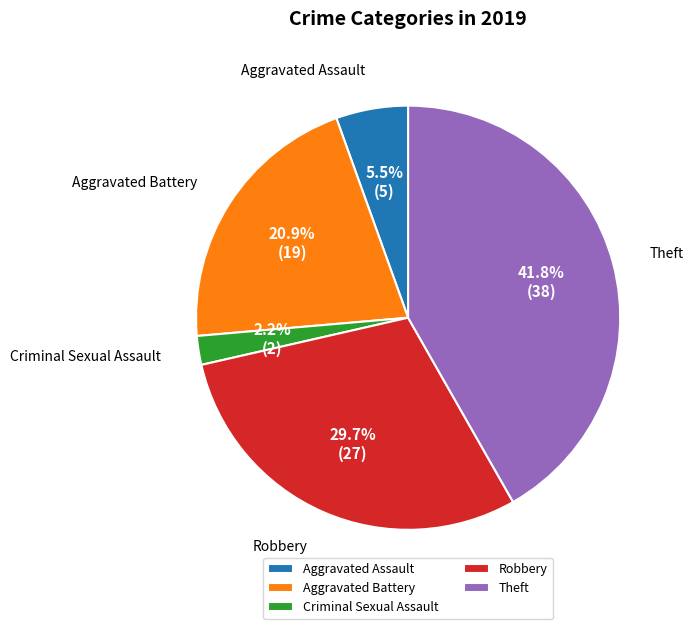

What portion of the pie excludes Criminal Sexual Assault?

97.8%